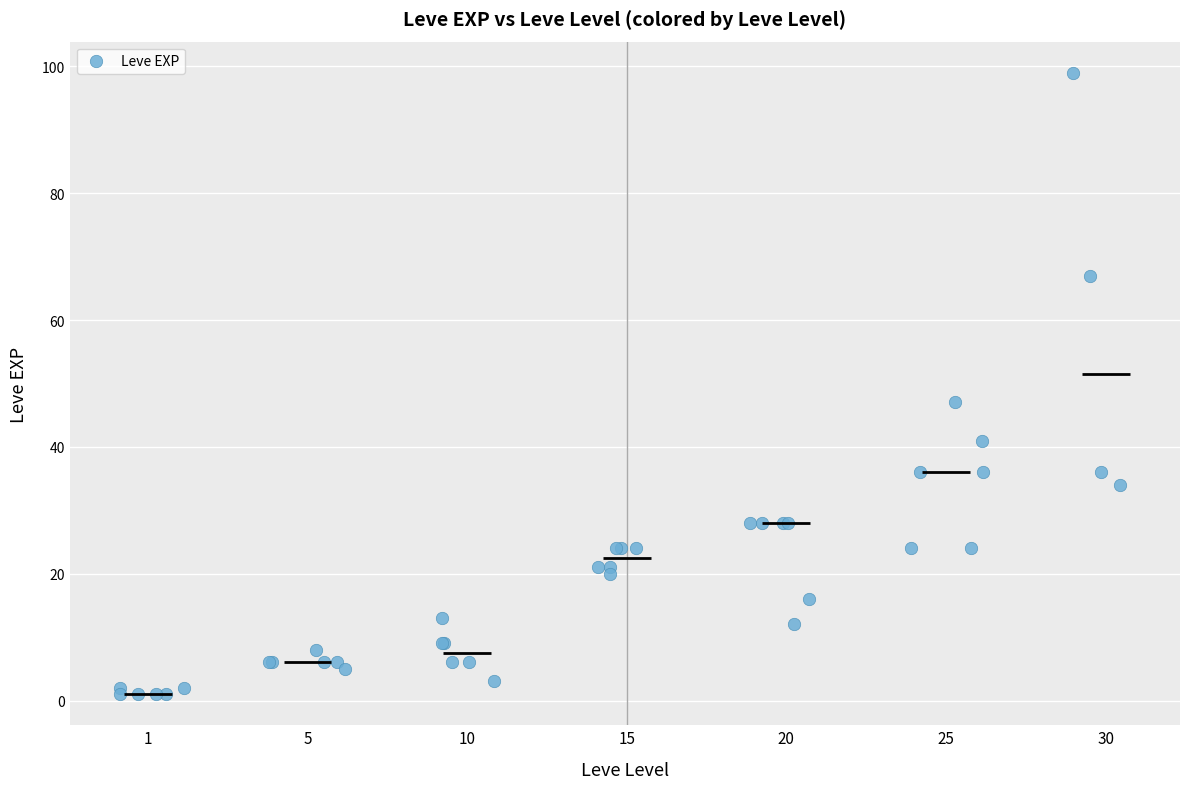

What Y value in the scatter plot is closest to 50?

47